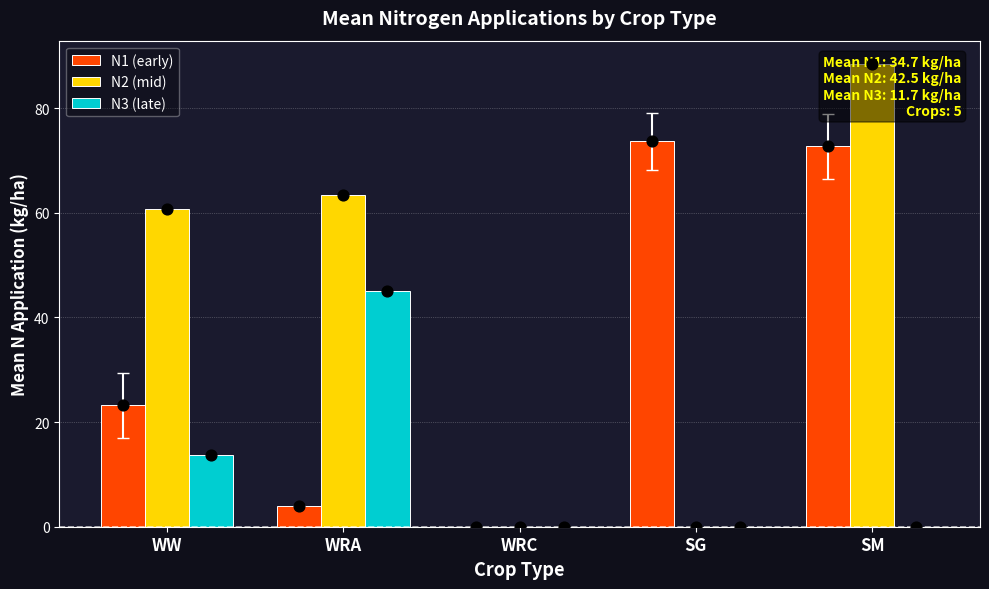

At how many categories does at least one series exceed 44?

4